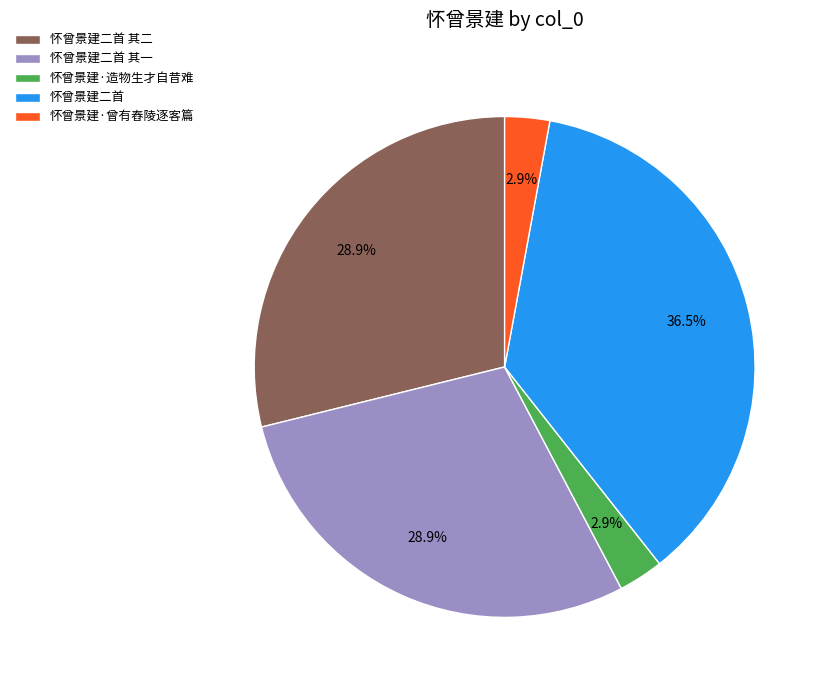

Does any single category account for the majority?

No